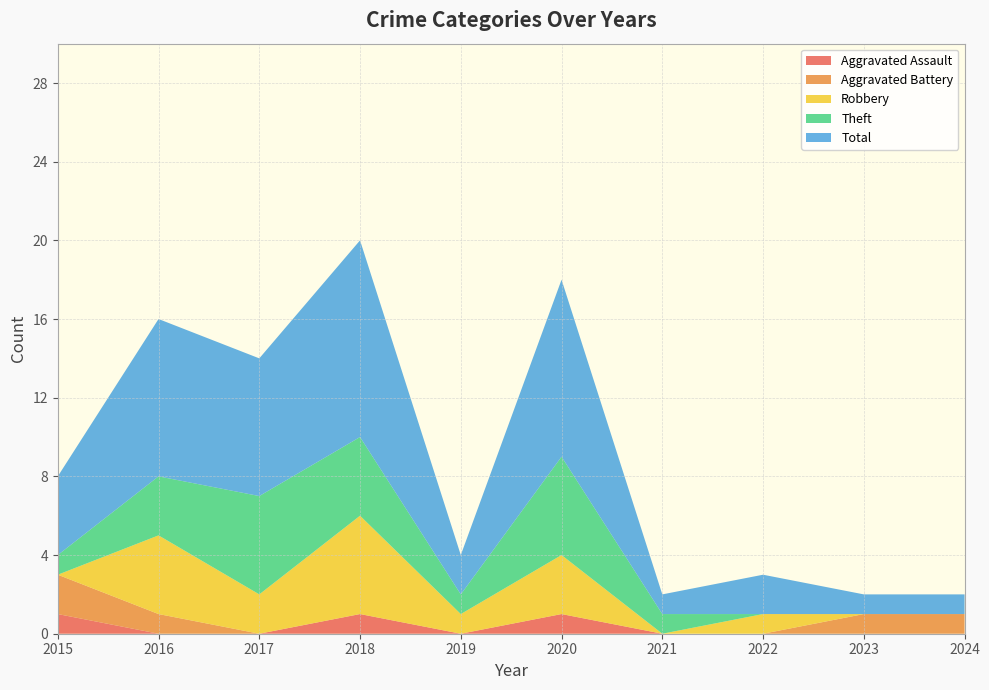

Reading right to left, what are all the values shown in this chart?

Aggravated Assault: 0	0	0	0	1	0	1	0	0	1
Aggravated Battery: 1	1	0	0	0	0	0	0	1	2
Robbery: 0	0	1	0	3	1	5	2	4	0
Theft: 0	0	0	1	5	1	4	5	3	1
Total: 1	1	2	1	9	2	10	7	8	4